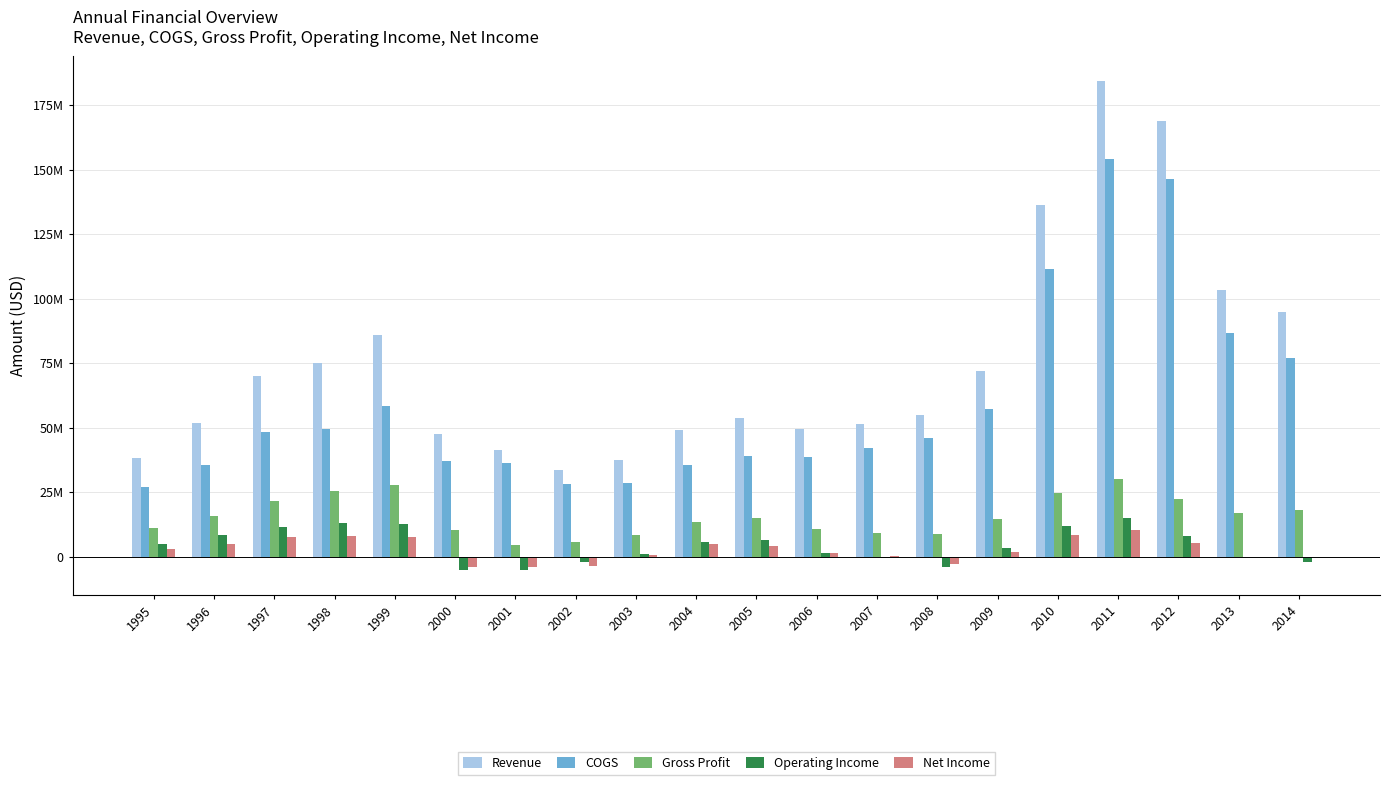

Reading right to left, transcribe all the data shown in this chart.

Revenue: 95086000	103610000	169084000	184433000	136334617	72145757	54814561	51485864	49732371	53856997	49144510	37433286	33785375	41323384	47671796	86100000	75100000	70200000	51800000	38400000
COGS: 76926000	86765000	146490000	154220000	111596028	57413724	46021049	42030270	38906691	38951626	35629838	28817635	28165750	36511849	37172337	58400000	49600000	48500000	35800000	27000000
Gross Profit: 18160000	16845000	22594000	30213000	24738589	14732033	8793512	9455594	10825680	14905371	13514672	8615651	5619625	4811535	10499459	27700000	25500000	21700000	16000000	11400000
Operating Income: -1805000	99000	8003000	15183000	11998195	3653242	-4060503	-433072	1509059	6450193	5888170	976193	-1984244	-5239032	-5183511	12700000	13000000	11500000	8400000	5200000
Net Income: -4000	163000	5542000	10347000	8433453	2070518	-2703579	228131	1568192	4308897	5073329	578510	-3604663	-4052628	-3925912	7800000	8300000	7700000	5000000	3000000